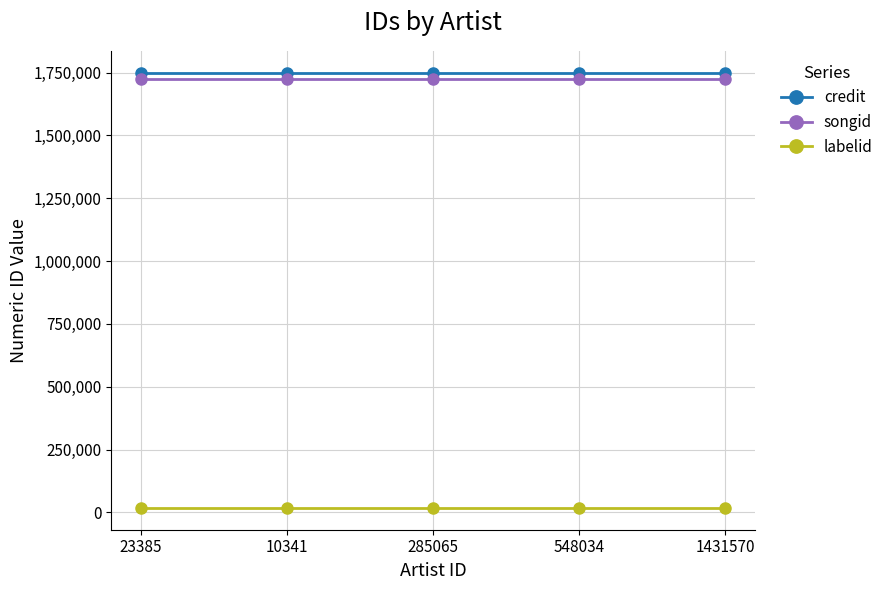

What is the label of the 2nd point from the left?

10341